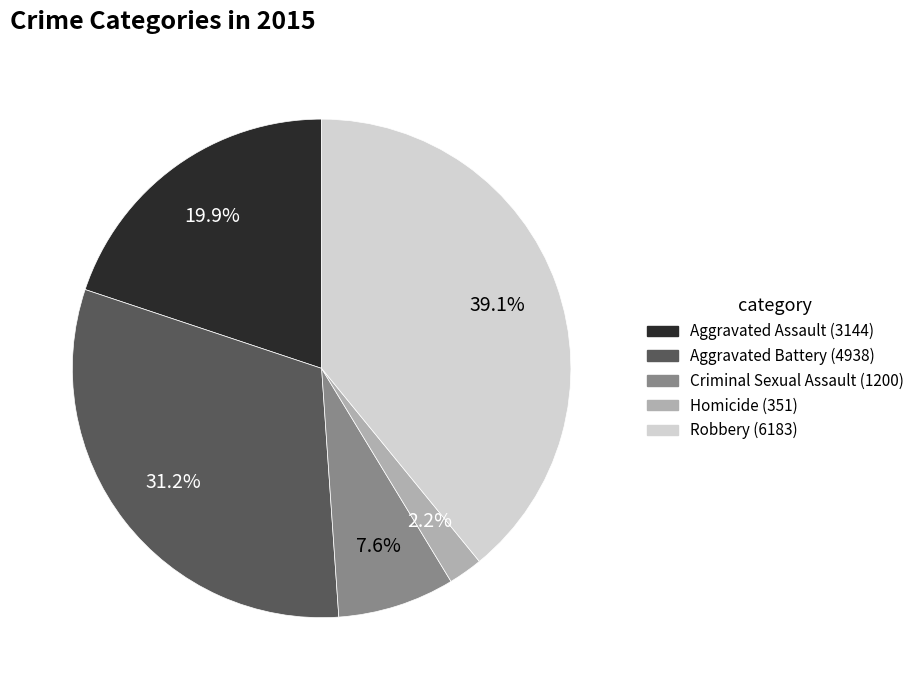

Combined, do Aggravated Battery and Homicide account for over 50%?

No